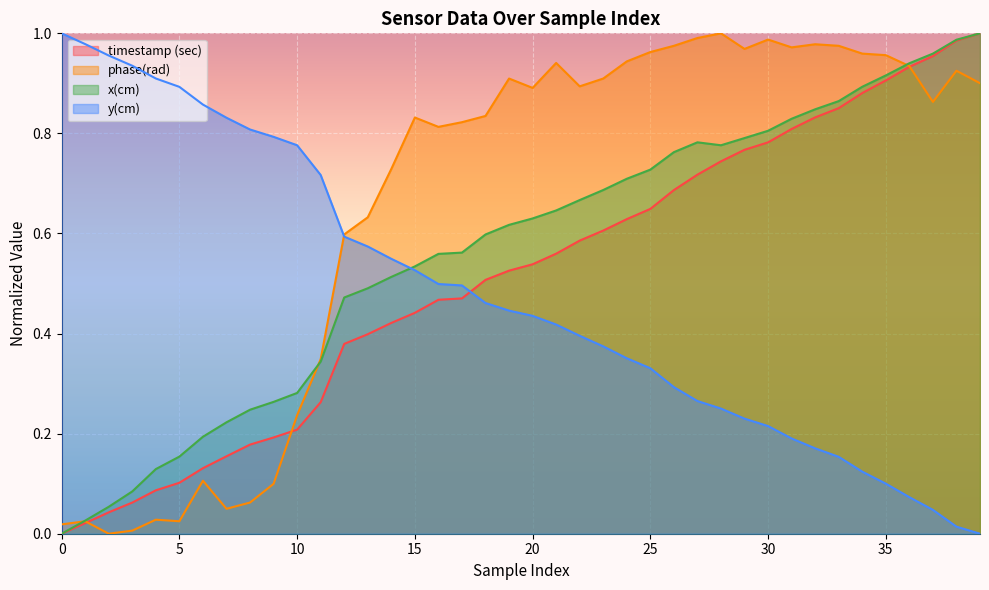

True or false: x(cm) and timestamp (sec) intersect in this chart.

False